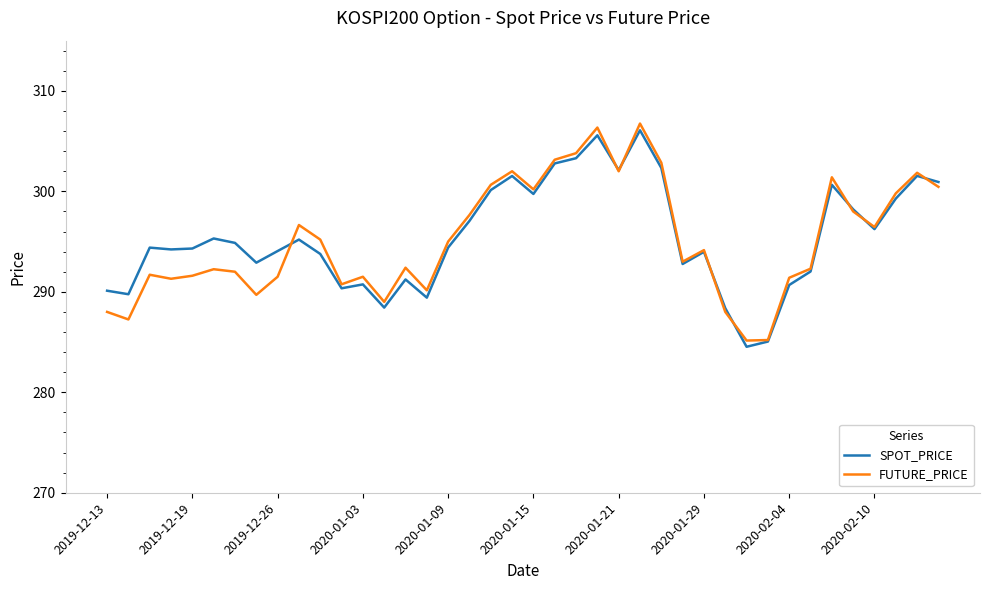

What is the lowest value of the SPOT_PRICE series?

284.5